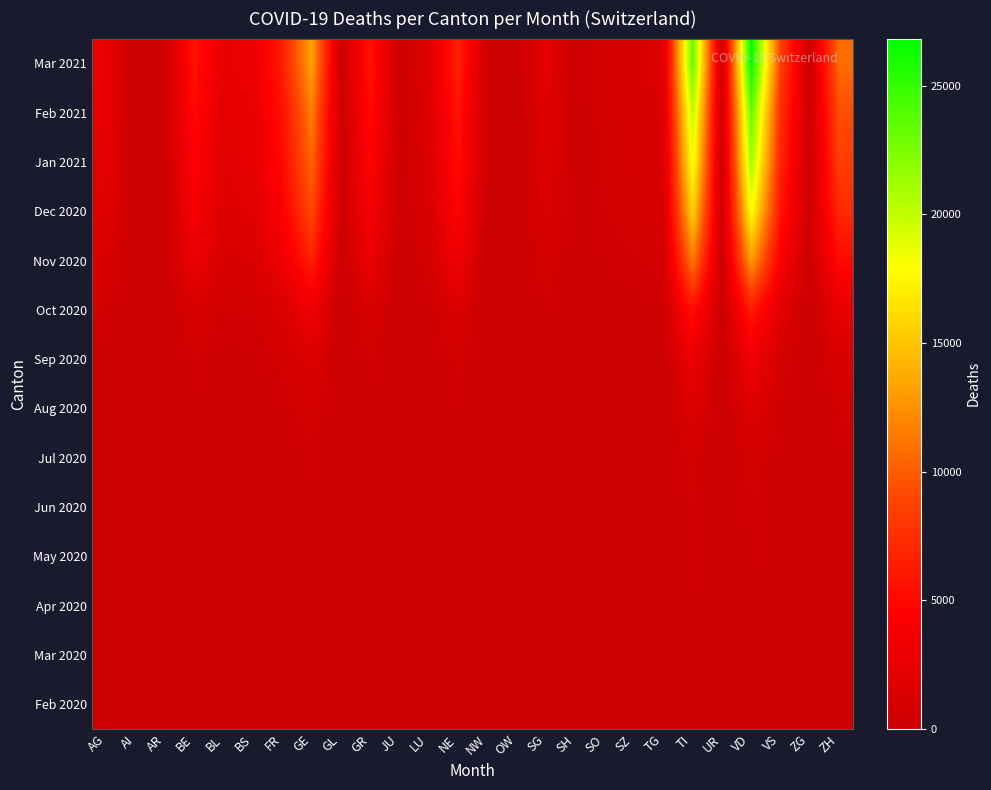

Reading left to right, extract all data points from this chart.

Feb 2020: AG=0	AI=0	AR=0	BE=0	BL=0	BS=0	FR=0	GE=0	GL=0	GR=0	JU=0	LU=0	NE=0	NW=0	OW=0	SG=0	SH=0	SO=0	SZ=0	TG=0	TI=0	UR=0	VD=0	VS=0	ZG=0	ZH=0
Mar 2020: AG=11	AI=0	AR=2	BE=16	BL=10	BS=16	FR=20	GE=68	GL=2	GR=23	JU=0	LU=7	NE=22	NW=0	OW=0	SG=7	SH=1	SO=2	SZ=4	TG=7	TI=120	UR=1	VD=110	VS=37	ZG=1	ZH=27
Apr 2020: AG=32	AI=0	AR=5	BE=67	BL=33	BS=47	FR=79	GE=231	GL=4	GR=77	JU=2	LU=18	NE=83	NW=1	OW=1	SG=23	SH=2	SO=8	SZ=12	TG=18	TI=420	UR=2	VD=399	VS=122	ZG=4	ZH=120
May 2020: AG=46	AI=1	AR=8	BE=97	BL=45	BS=59	FR=112	GE=299	GL=5	GR=110	JU=4	LU=28	NE=122	NW=2	OW=2	SG=35	SH=4	SO=13	SZ=17	TG=26	TI=561	UR=3	VD=540	VS=167	ZG=6	ZH=184
Jun 2020: AG=55	AI=1	AR=10	BE=118	BL=52	BS=68	FR=132	GE=335	GL=6	GR=128	JU=5	LU=35	NE=141	NW=2	OW=3	SG=43	SH=5	SO=16	SZ=21	TG=31	TI=618	UR=4	VD=614	VS=193	ZG=7	ZH=218
Jul 2020: AG=89	AI=2	AR=15	BE=189	BL=83	BS=102	FR=211	GE=487	GL=8	GR=196	JU=9	LU=58	NE=219	NW=4	OW=5	SG=70	SH=9	SO=28	SZ=36	TG=53	TI=879	UR=6	VD=938	VS=295	ZG=12	ZH=352
Aug 2020: AG=178	AI=5	AR=31	BE=371	BL=162	BS=196	FR=416	GE=942	GL=17	GR=381	JU=20	LU=118	NE=434	NW=9	OW=10	SG=141	SH=19	SO=58	SZ=74	TG=108	TI=1654	UR=14	VD=1825	VS=573	ZG=25	ZH=697
Sep 2020: AG=312	AI=9	AR=54	BE=648	BL=284	BS=341	FR=729	GE=1626	GL=30	GR=664	JU=37	LU=208	NE=761	NW=17	OW=19	SG=249	SH=34	SO=103	SZ=132	TG=190	TI=2847	UR=25	VD=3186	VS=1002	ZG=45	ZH=1222
Oct 2020: AG=623	AI=19	AR=107	BE=1296	BL=568	BS=681	FR=1459	GE=3151	GL=61	GR=1326	JU=76	LU=416	NE=1522	NW=35	OW=39	SG=499	SH=69	SO=207	SZ=265	TG=381	TI=5558	UR=51	VD=6270	VS=1994	ZG=91	ZH=2444
Nov 2020: AG=1312	AI=41	AR=224	BE=2719	BL=1195	BS=1429	FR=3067	GE=6525	GL=129	GR=2783	JU=162	LU=876	NE=3196	NW=75	OW=83	SG=1050	SH=146	SO=436	SZ=558	TG=801	TI=11407	UR=109	VD=12949	VS=4148	ZG=193	ZH=5134
Dec 2020: AG=1842	AI=59	AR=315	BE=3820	BL=1678	BS=2005	FR=4306	GE=9028	GL=183	GR=3909	JU=229	LU=1232	NE=4482	NW=107	OW=118	SG=1477	SH=206	SO=614	SZ=785	TG=1126	TI=15795	UR=155	VD=18080	VS=5818	ZG=273	ZH=7222
Jan 2021: AG=2156	AI=70	AR=369	BE=4474	BL=1966	BS=2348	FR=5043	GE=10523	GL=215	GR=4575	JU=270	LU=1444	NE=5244	NW=126	OW=139	SG=1731	SH=242	SO=720	SZ=920	TG=1319	TI=18401	UR=182	VD=21126	VS=6809	ZG=320	ZH=8456
Feb 2021: AG=2387	AI=78	AR=408	BE=4952	BL=2176	BS=2600	FR=5581	GE=11628	GL=239	GR=5064	JU=300	LU=1599	NE=5806	NW=140	OW=154	SG=1917	SH=268	SO=797	SZ=1019	TG=1460	TI=20348	UR=202	VD=23374	VS=7536	ZG=355	ZH=9365
Mar 2021: AG=2745	AI=90	AR=468	BE=5690	BL=2500	BS=2988	FR=6412	GE=13327	GL=275	GR=5817	JU=346	LU=1838	NE=6672	NW=162	OW=178	SG=2204	SH=309	SO=917	SZ=1172	TG=1678	TI=23329	UR=233	VD=26827	VS=8657	ZG=409	ZH=10754